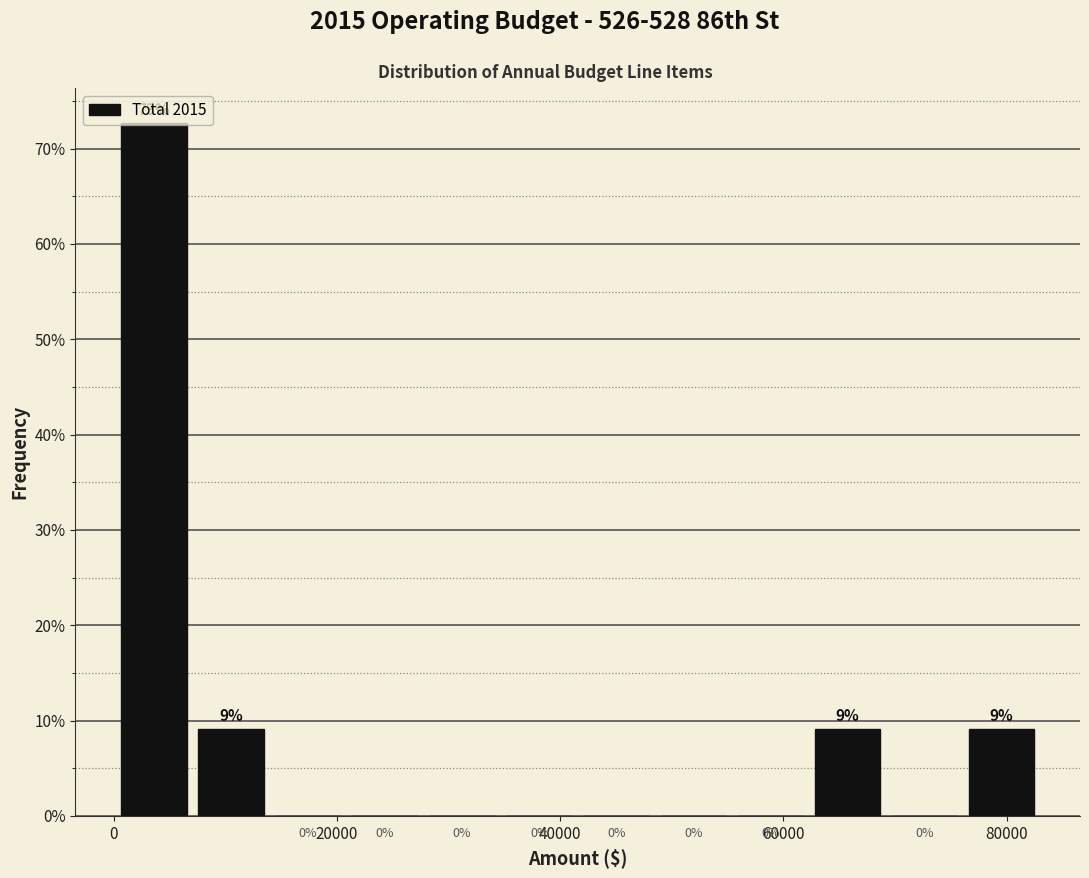

Read against the x-axis, roughly where is the centre of the tallest bar?

4000